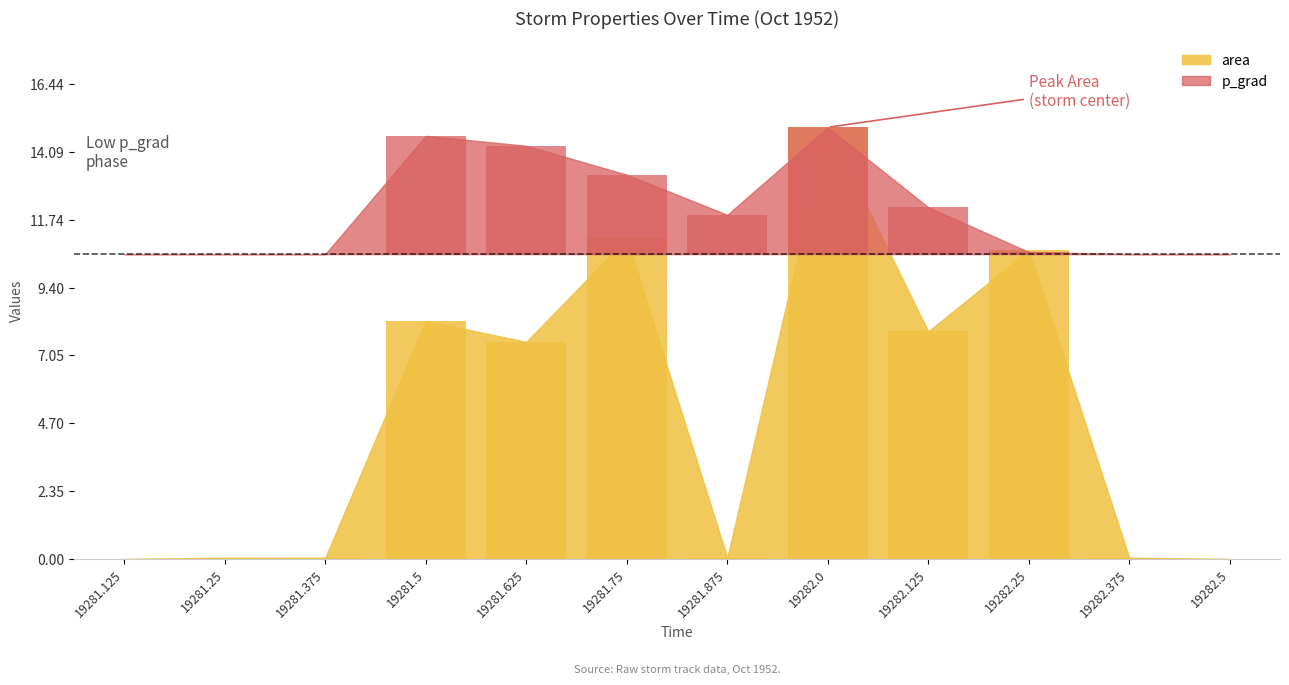

Where is the data nearest to the value 7?

19281.625